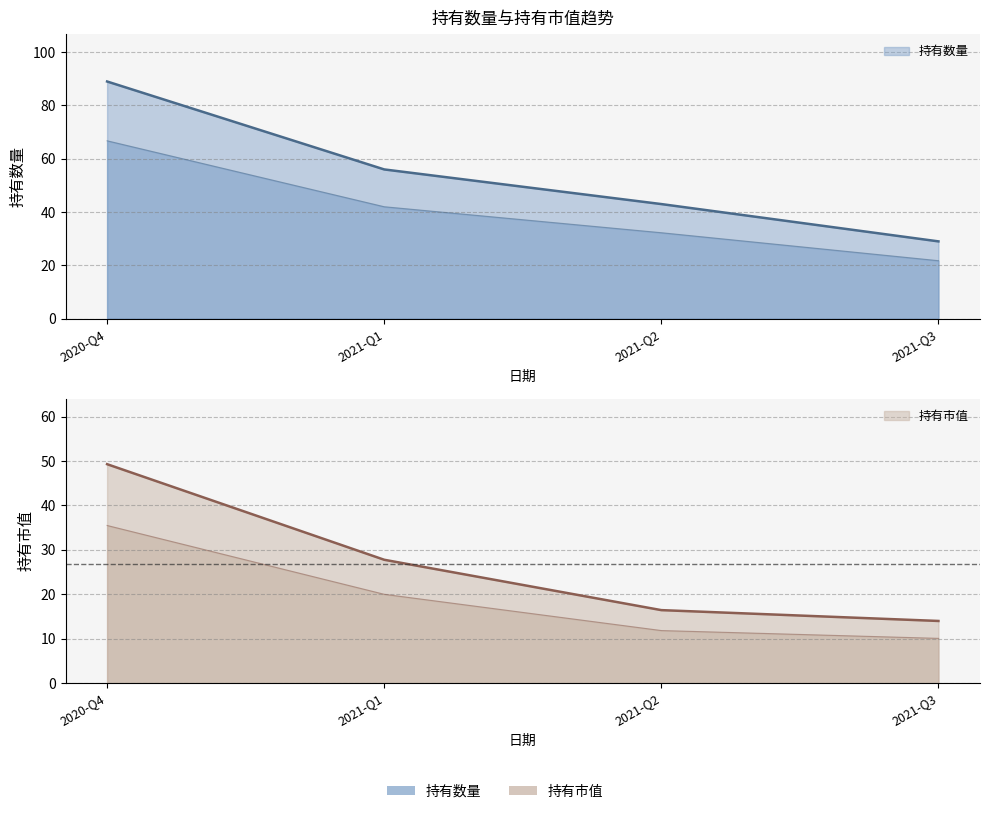

The value of 持有市值 at 2021-Q3 is 14.0. True or false?

True